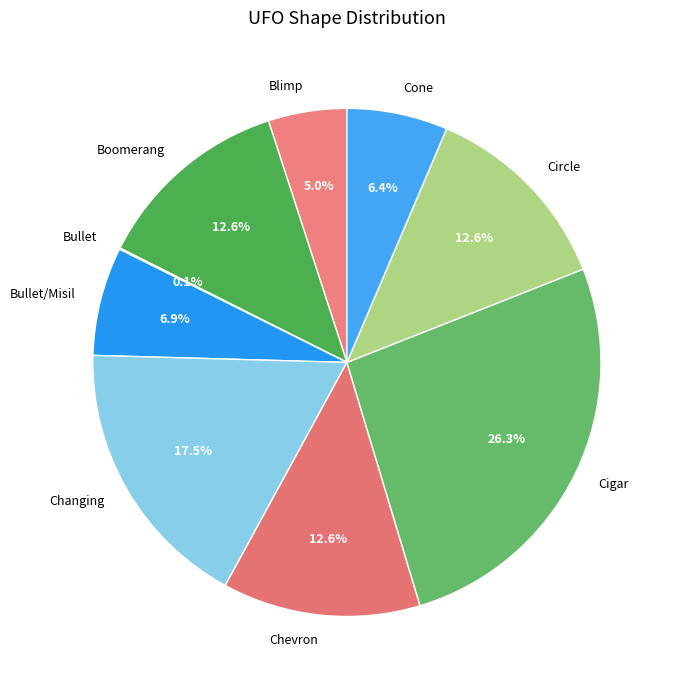

Is there a majority slice in this chart?

No